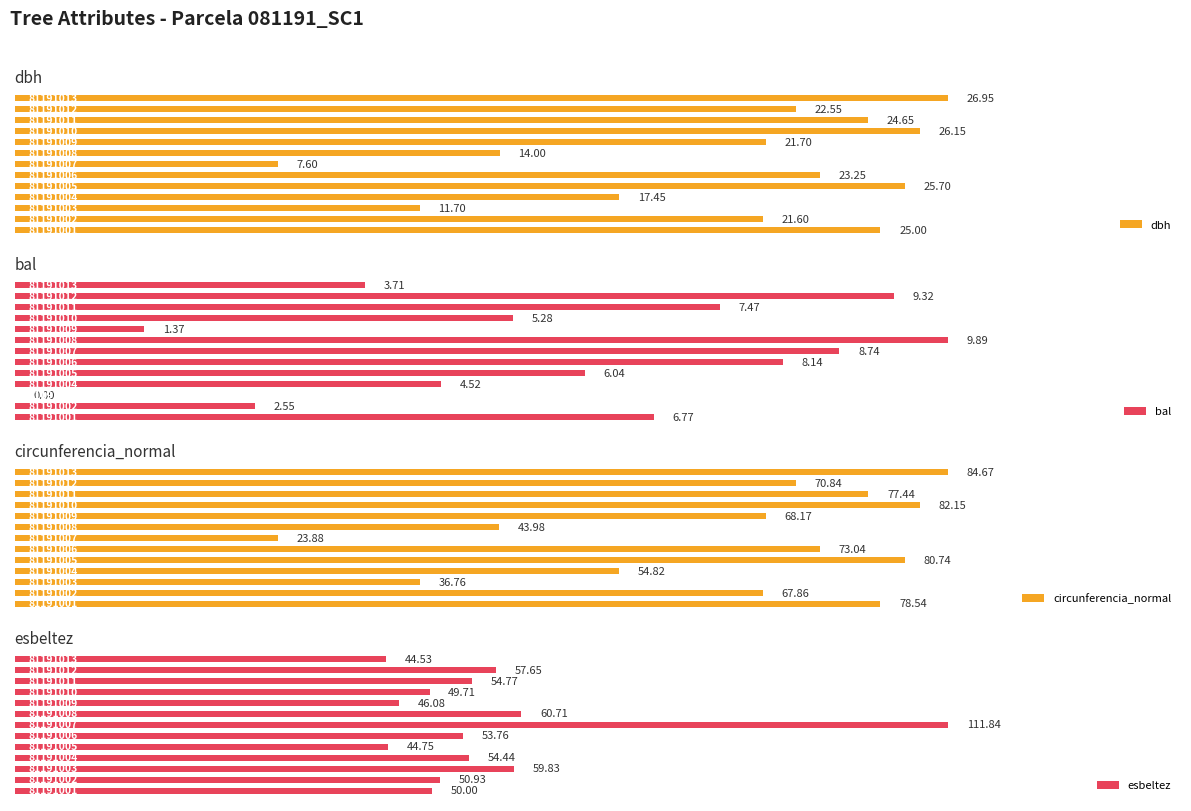

True or false: bal has a value of 1.9 at 3.

False